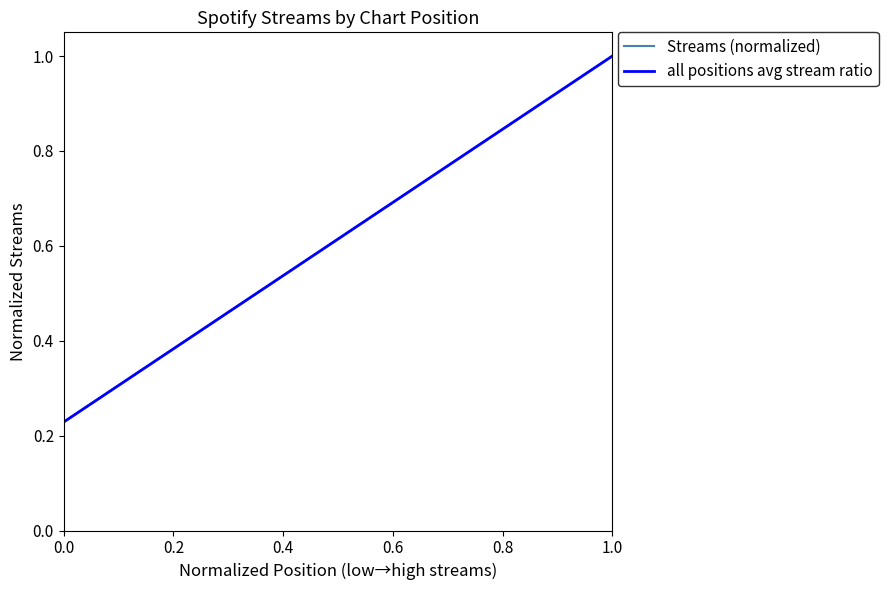

Does the chart display data point markers on the line(s)?

No